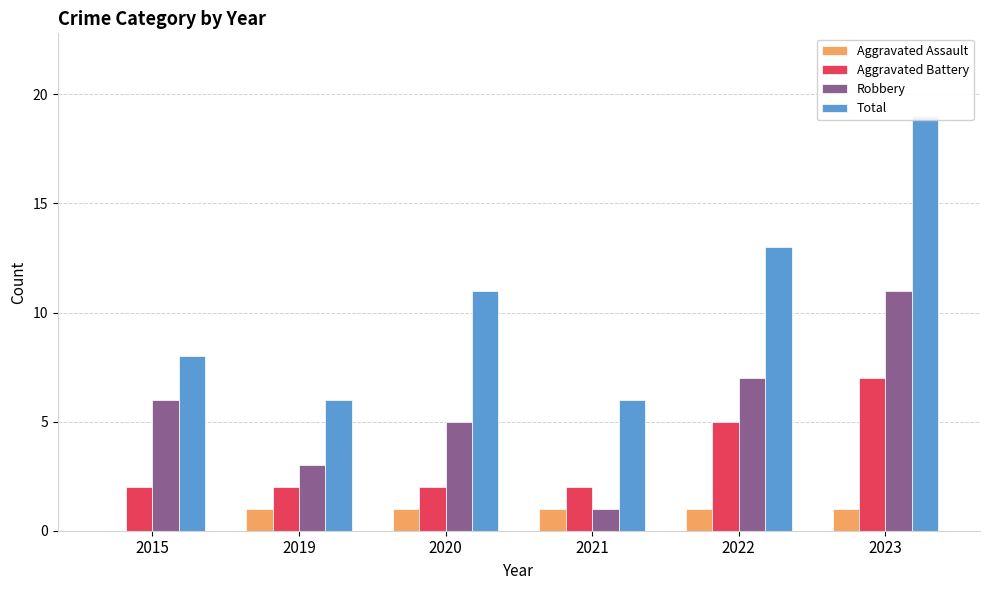

What is the difference between the Aggravated Battery values at 2023 and 2019?

5